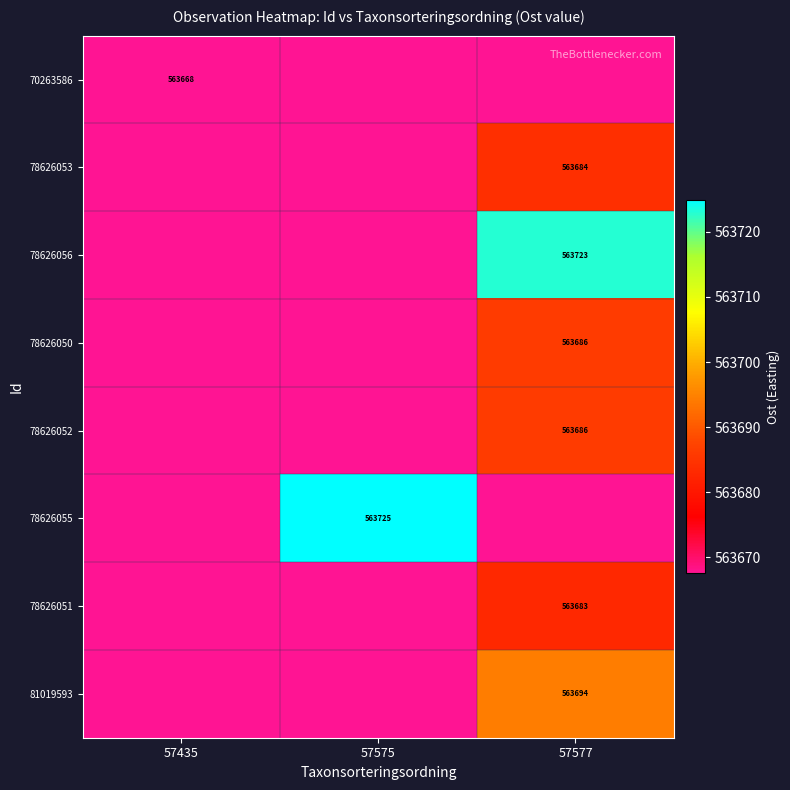

What is the total value across all series at 57577?

4509491.2